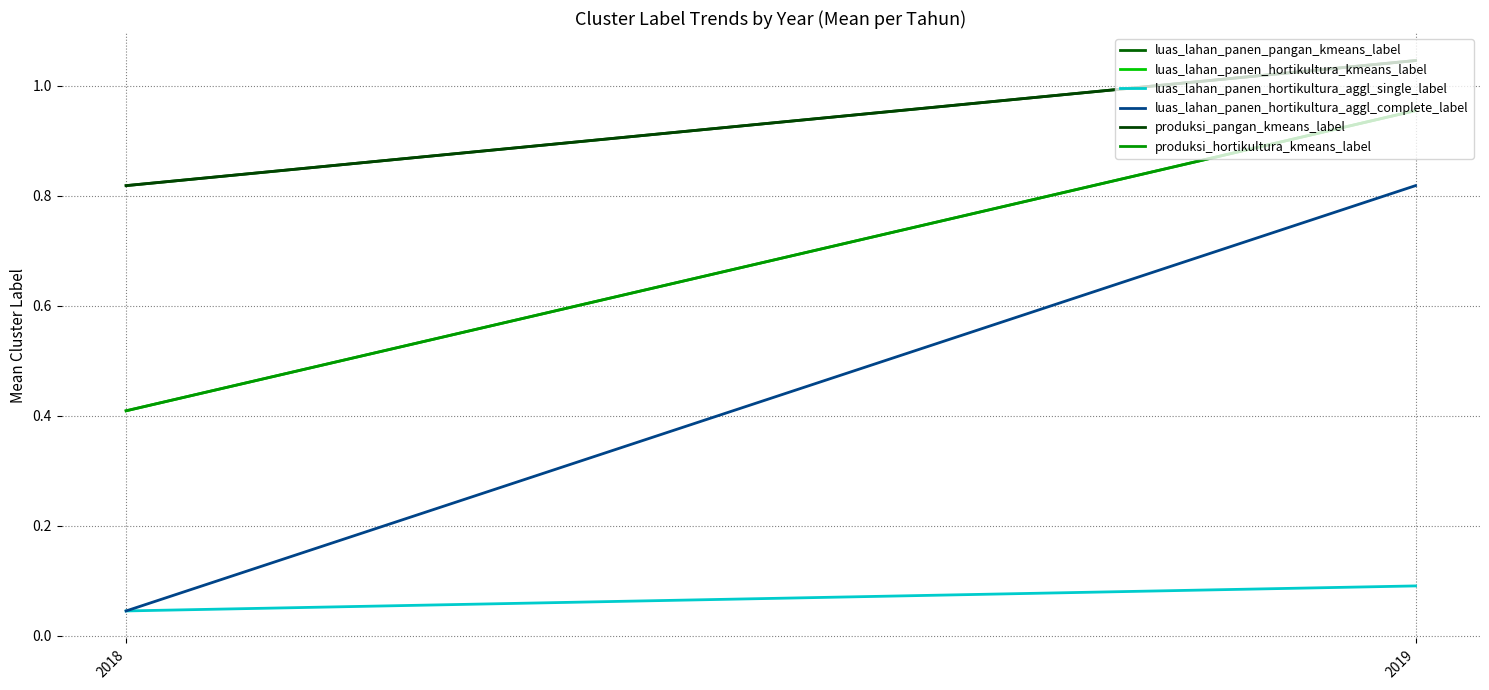

Reading left to right, extract all data points from this chart.

luas_lahan_panen_pangan_kmeans_label: 2018=0.8	2019=1.0
luas_lahan_panen_hortikultura_kmeans_label: 2018=0.4	2019=1.0
luas_lahan_panen_hortikultura_aggl_single_label: 2018=0.0	2019=0.1
luas_lahan_panen_hortikultura_aggl_complete_label: 2018=0.0	2019=0.8
produksi_pangan_kmeans_label: 2018=0.8	2019=1.0
produksi_hortikultura_kmeans_label: 2018=0.4	2019=1.0